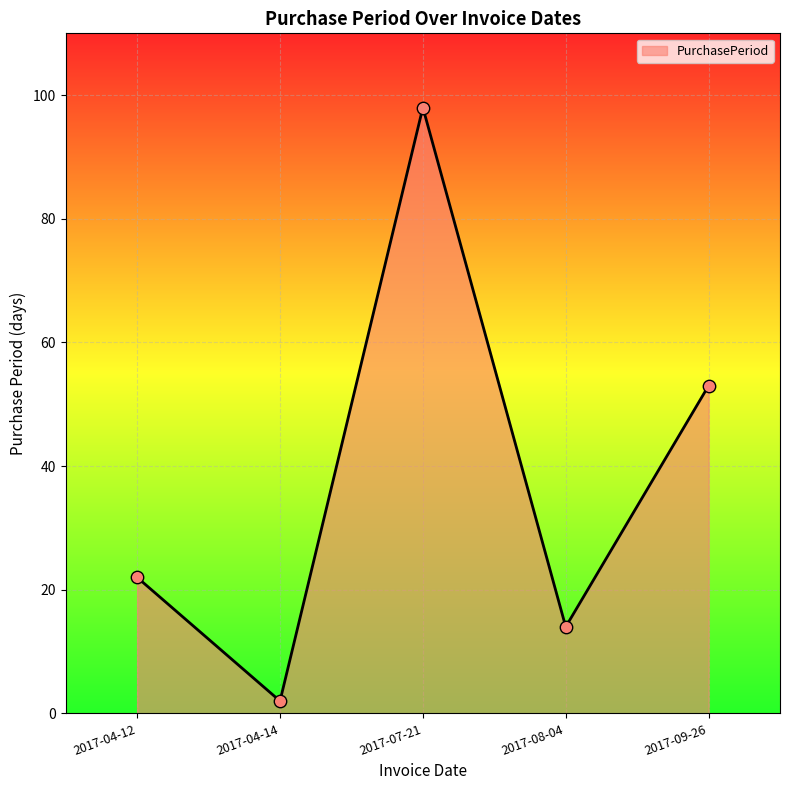

Between 2017-08-04 and 2017-04-12, which is larger?

2017-04-12